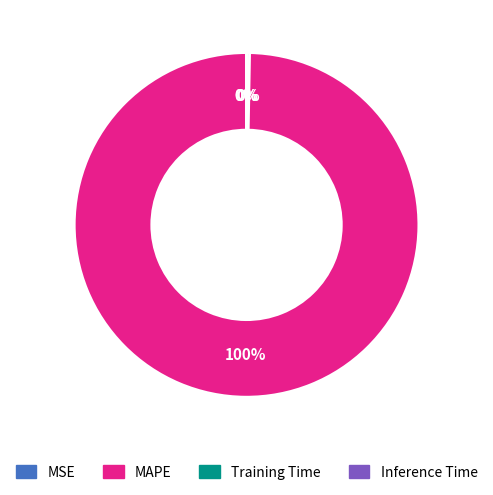

To the nearest percent, what is the difference between the largest and smallest slice percentages?

100%